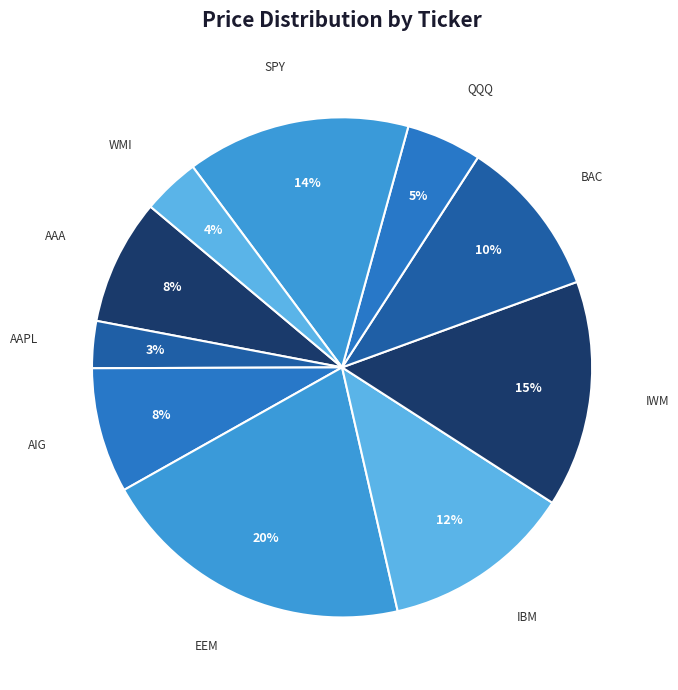

How many slices are in this pie chart?

10